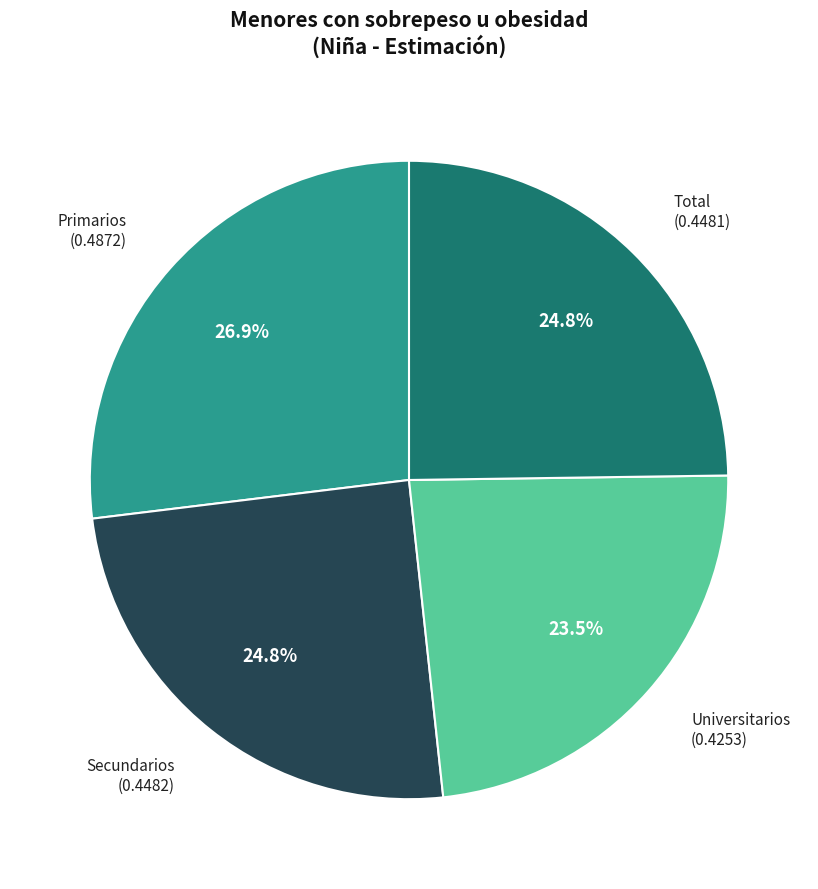

To the nearest percent, what is the combined percentage of Total and Universitarios?

48%